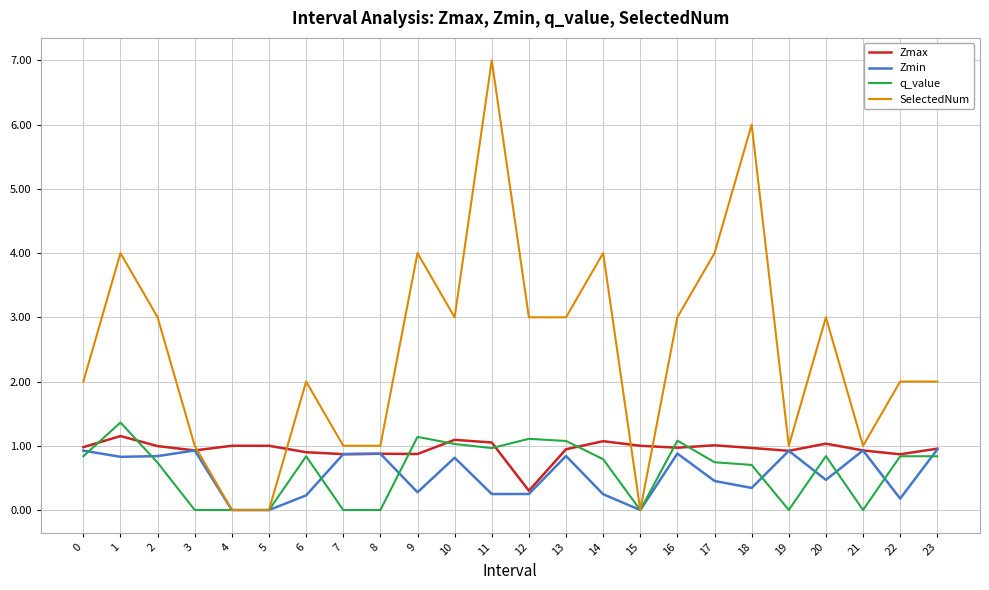

The q_value series shows 0.2 at 11. True or false?

False